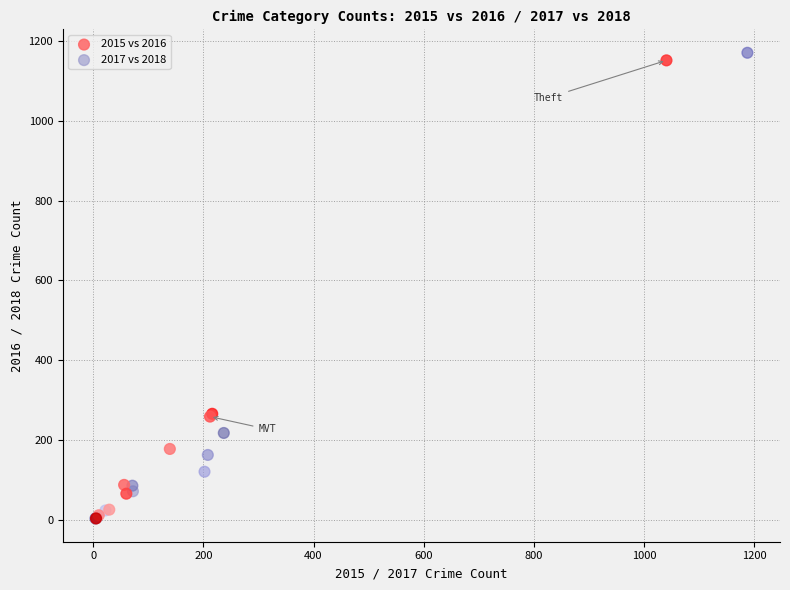

Which series contains the highest Y value?

2017 vs 2018